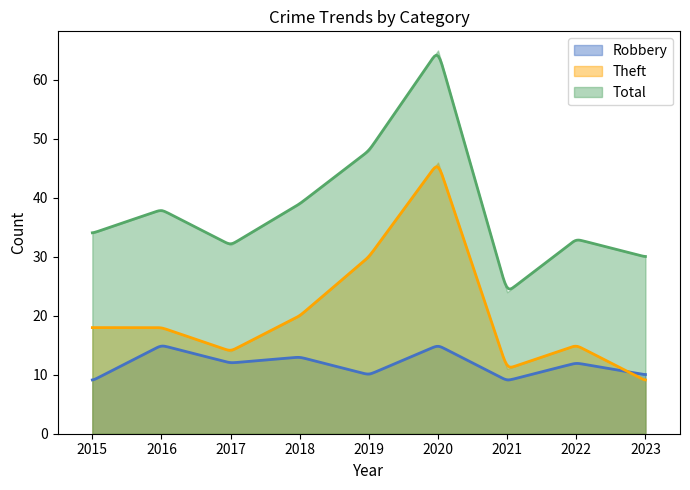

What is the lowest value of the Theft series?

9